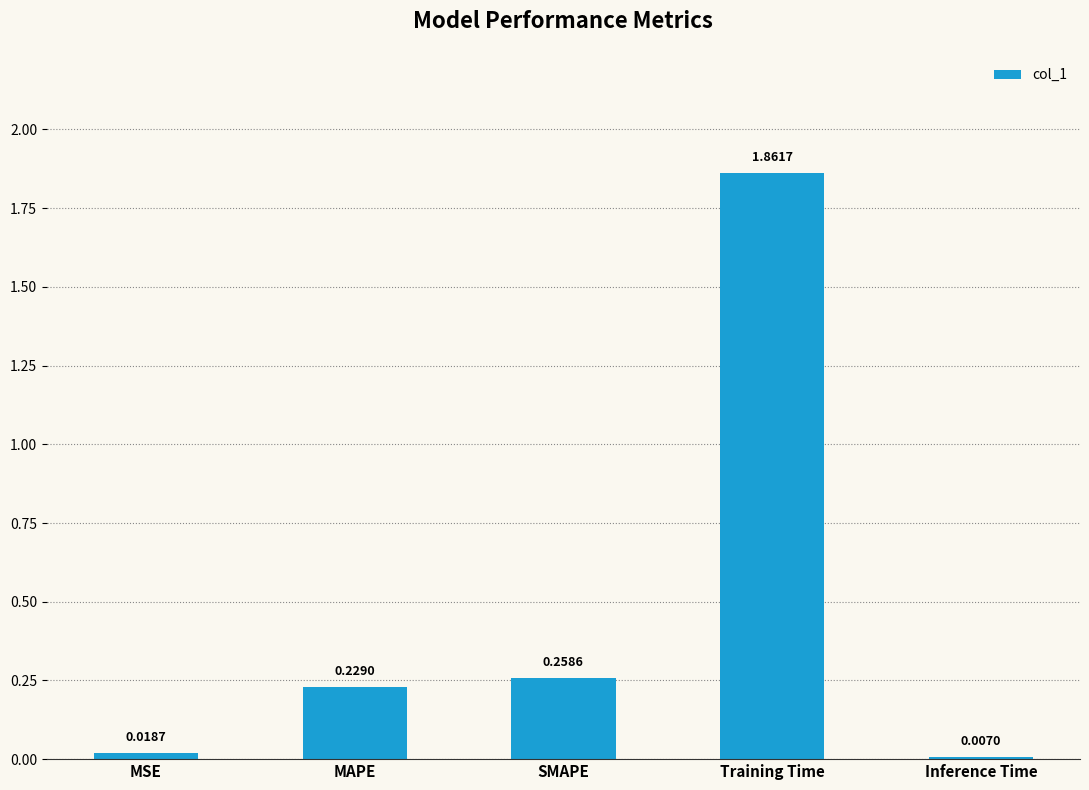

List the labels in order of value, largest first.

Training Time, SMAPE, MAPE, MSE, Inference Time